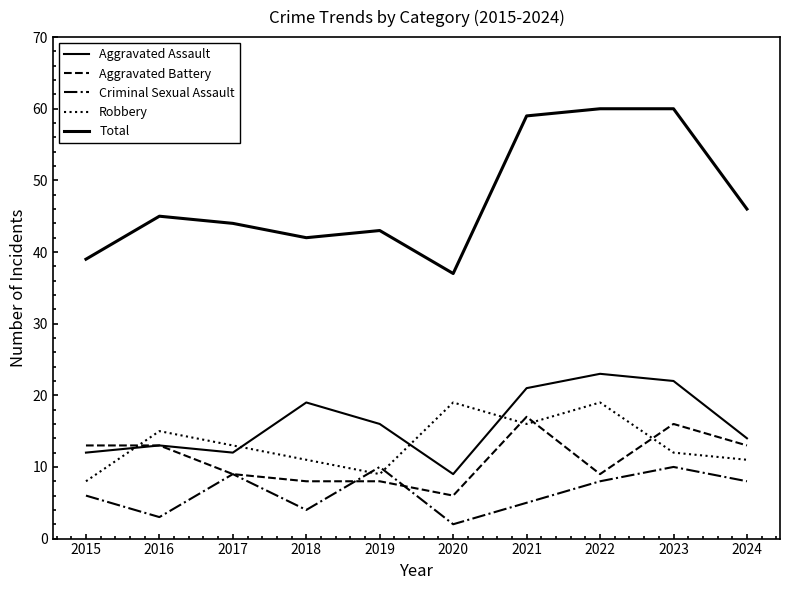

Read the Aggravated Assault value at 2023, to the nearest 10.

20